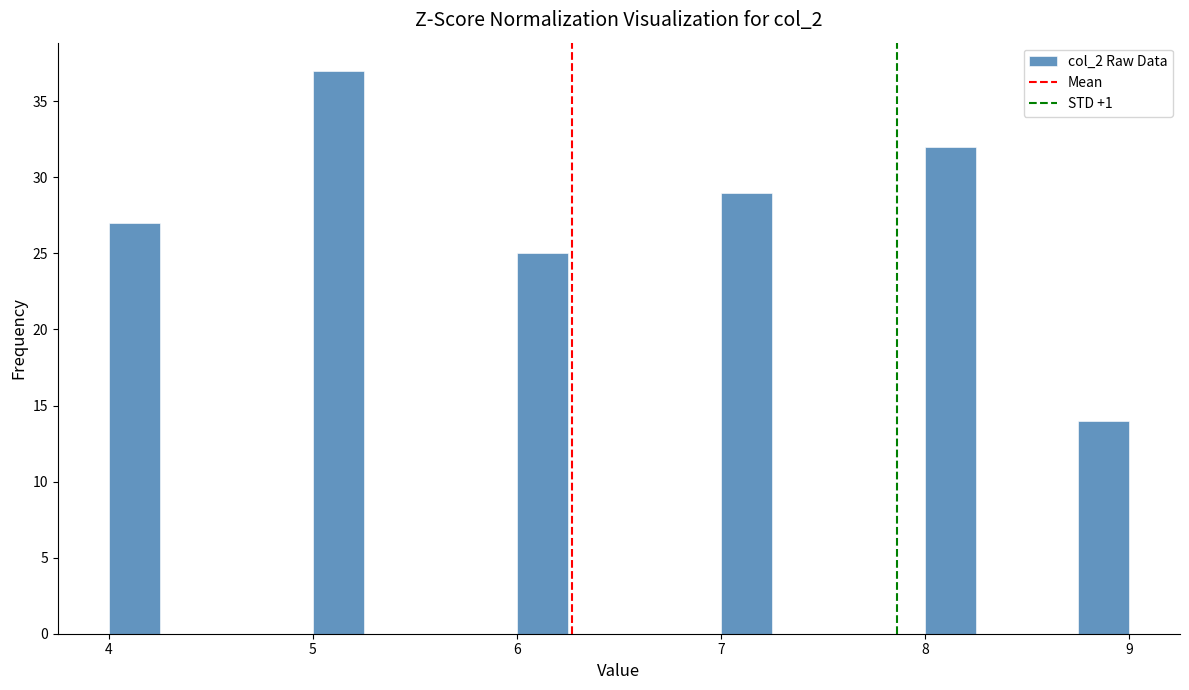

Around what value on the x-axis is the tallest bar? Give the approximate position of its centre, as read against the axis.

5.1